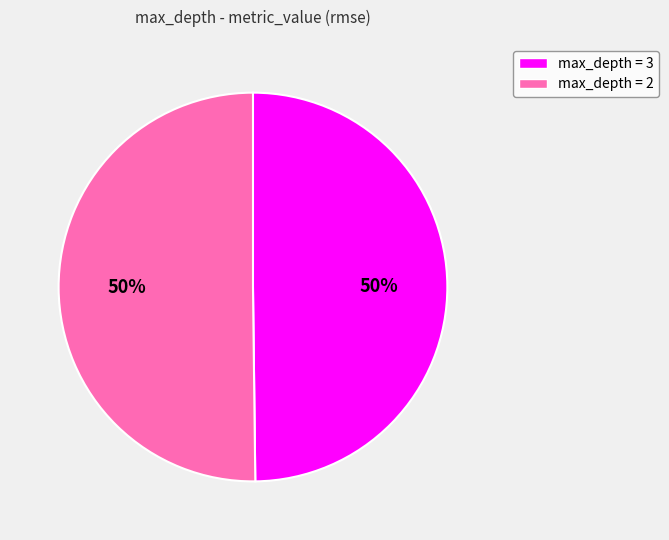

Is it true that max_depth = 3 is 50% of the pie?

True